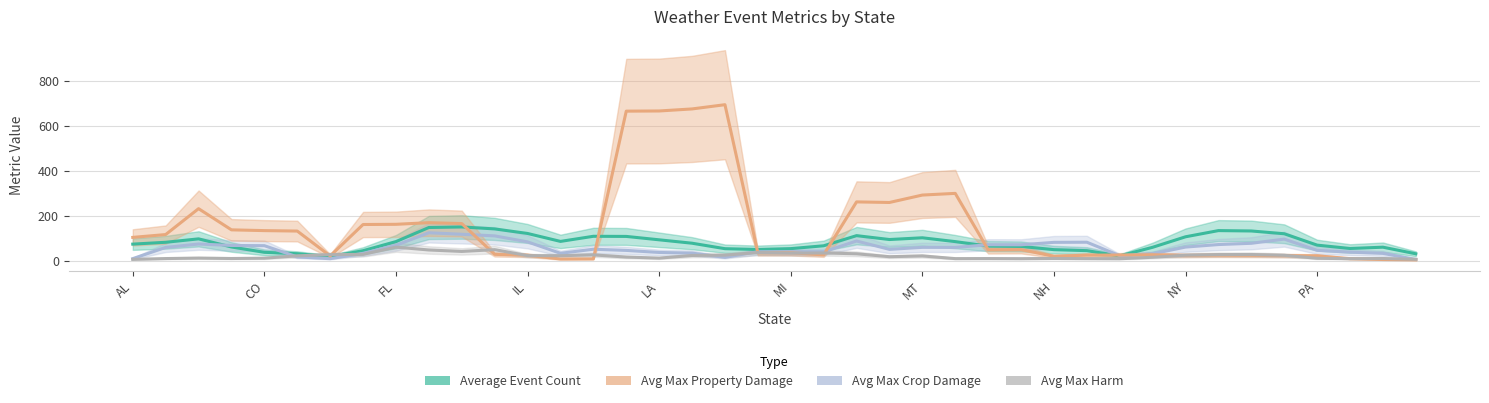

At which label does Avg Max Property Damage first exceed 48?

AL